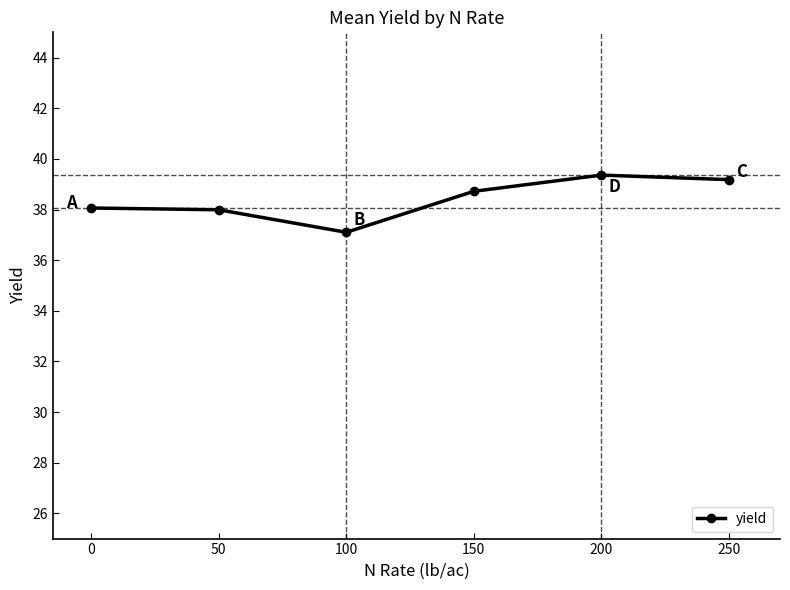

What is the maximum value shown in the chart?

39.4